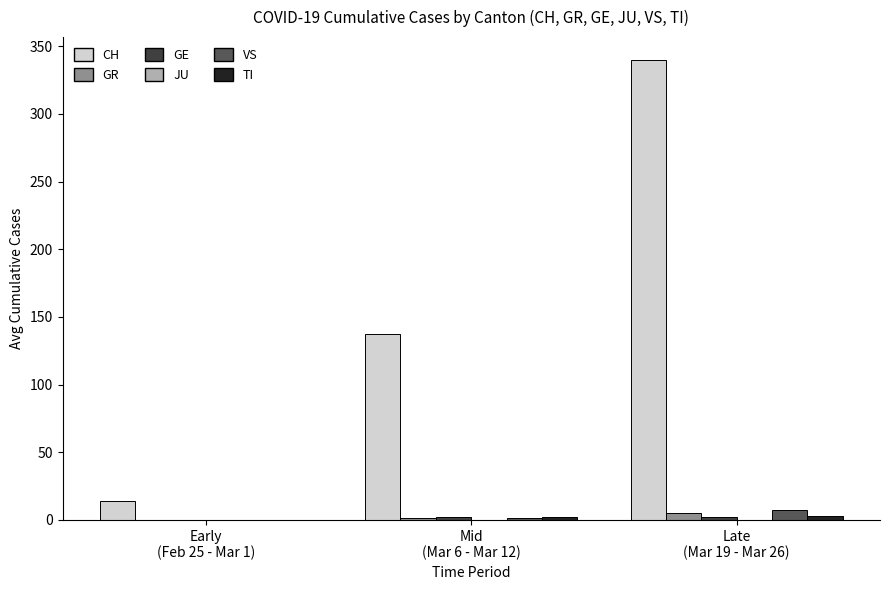

At which label is GR closest to 2?

Mid
(Mar 6 - Mar 12)